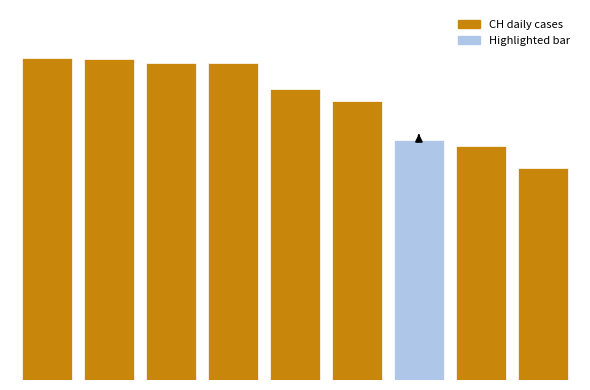

What is the difference between the maximum and minimum values?

100